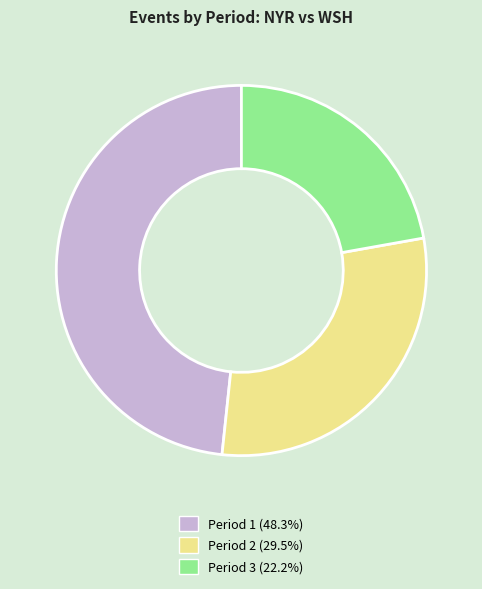

Rank the categories by value from highest to lowest.

Period 1, Period 2, Period 3